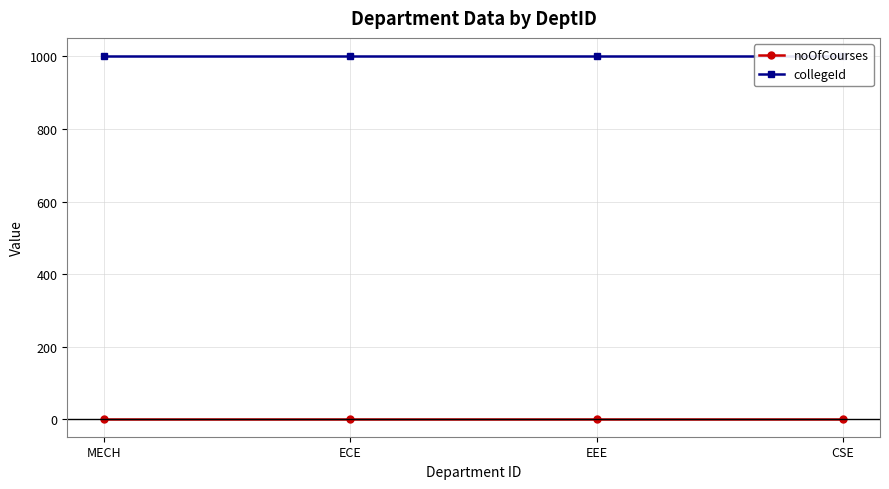

Reading left to right, what are all the values shown in this chart?

noOfCourses: MECH=2	ECE=2	EEE=2	CSE=2
collegeId: MECH=1001	ECE=1001	EEE=1001	CSE=1001